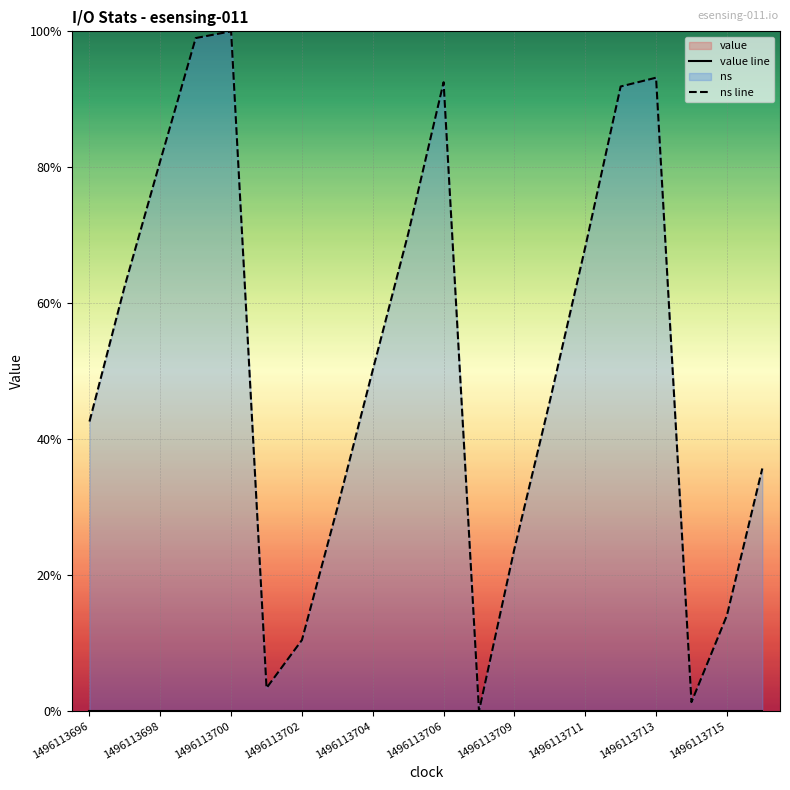

Which label corresponds to the smallest value in the chart?

1496113708